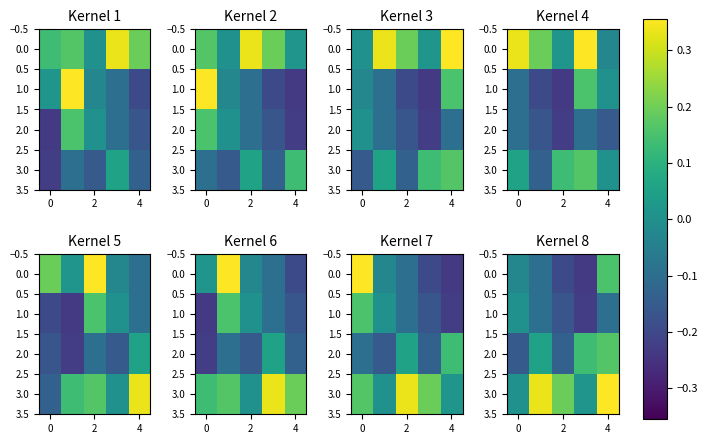

What is the sum of all 1.0 values?

-0.6